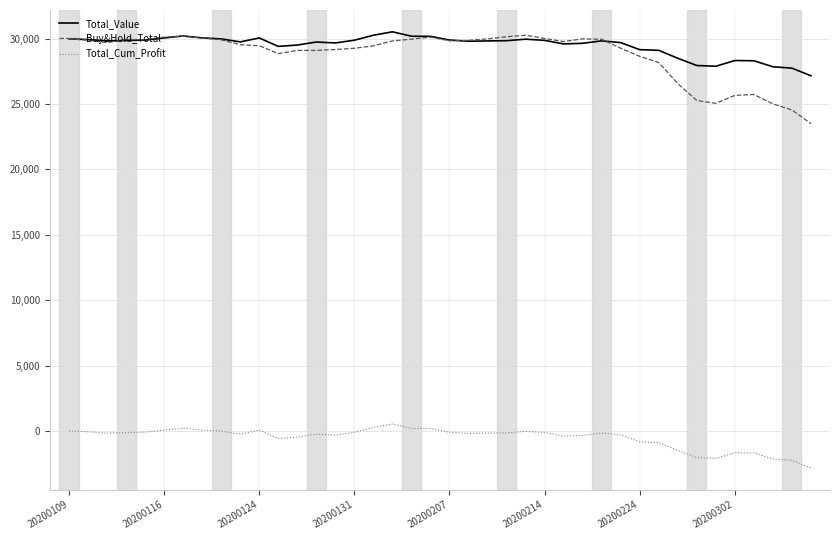

True or false: Total_Cum_Profit and Buy&Hold_Total cross at least once.

False